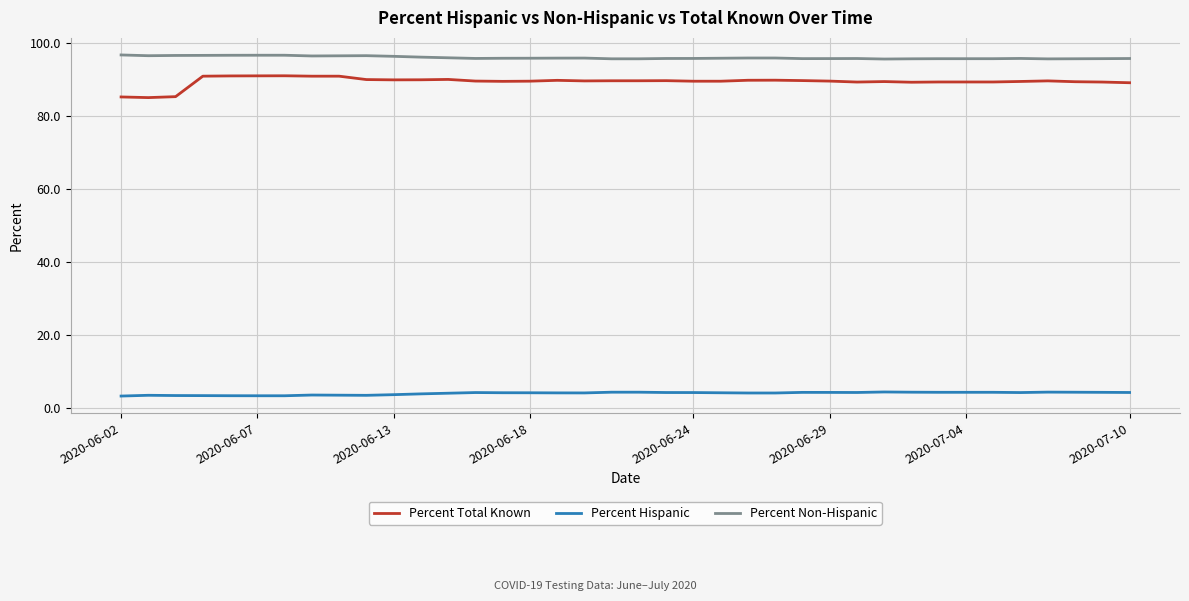

Which series has the largest total across all categories?

Percent Non-Hispanic